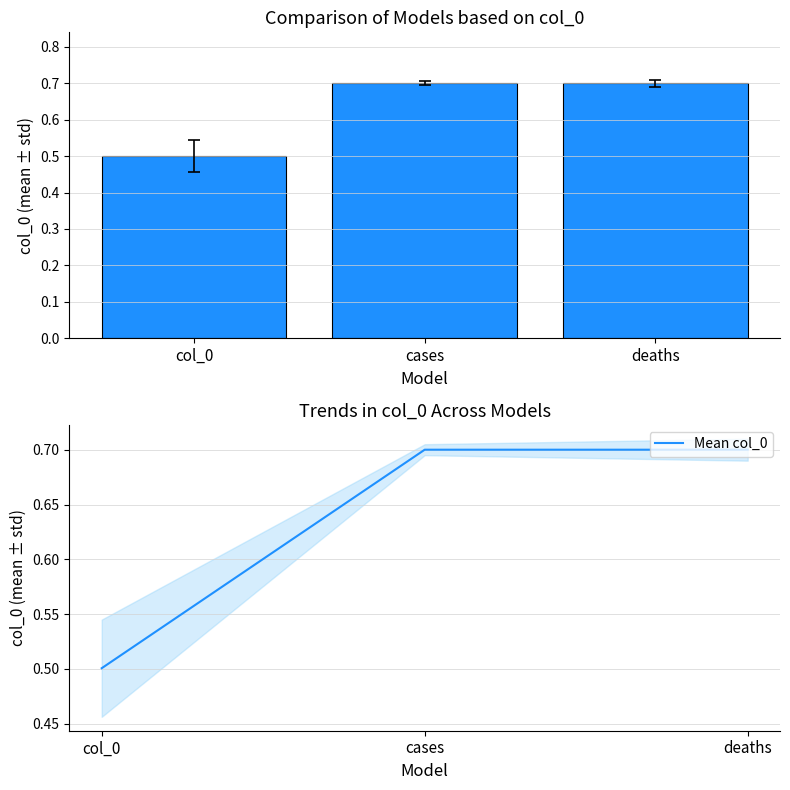

What is the minimum value for Mean col_0?

0.5